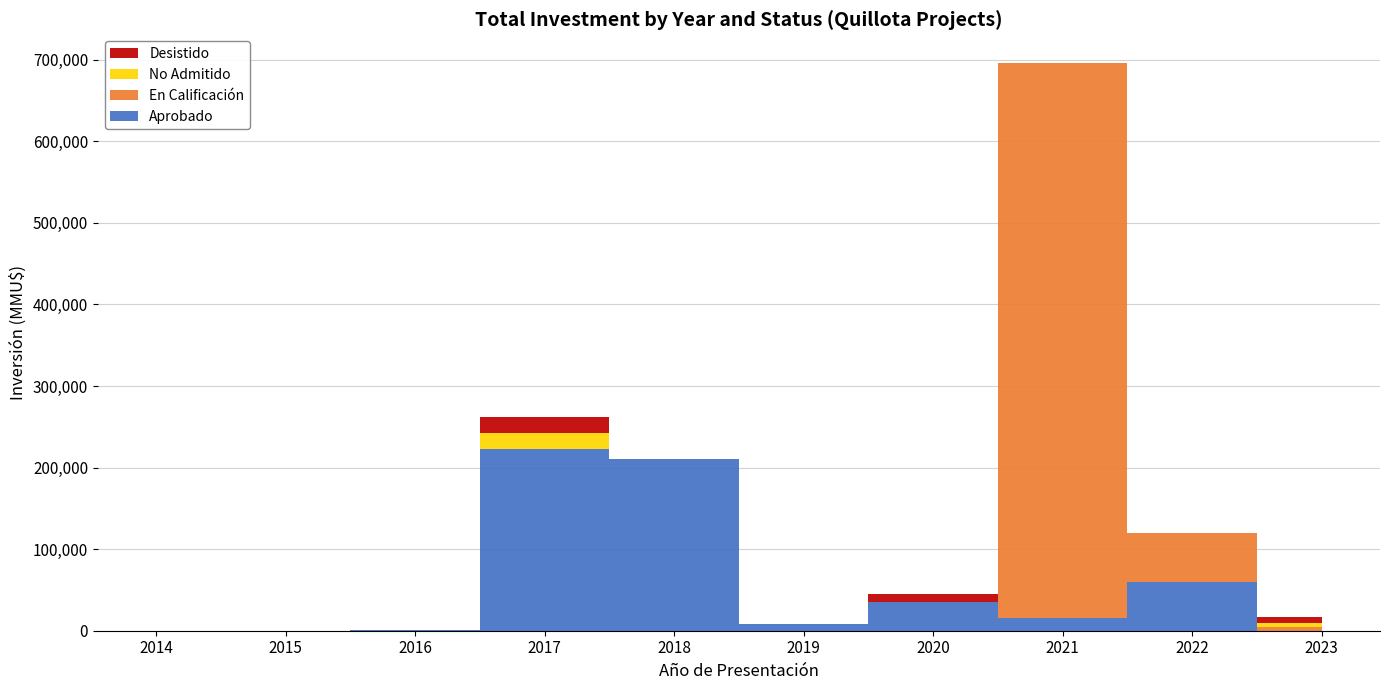

Reading left to right, what are all the values shown in this chart?

Aprobado: 2014=0	2015=0	2016=650	2017=222157	2018=210000	2019=8036	2020=35157	2021=16000	2022=60000	2023=0
Desistido: 2014=0	2015=0	2016=0	2017=19941	2018=40	2019=81	2020=9000	2021=120	2022=0	2023=6370
En Calificación: 2014=0	2015=0	2016=0	2017=0	2018=0	2019=0	2020=0	2021=680000	2022=60000	2023=5000
No Admitido: 2014=0	2015=0	2016=500	2017=20215	2018=42	2019=136	2020=500	2021=127	2022=0	2023=5000